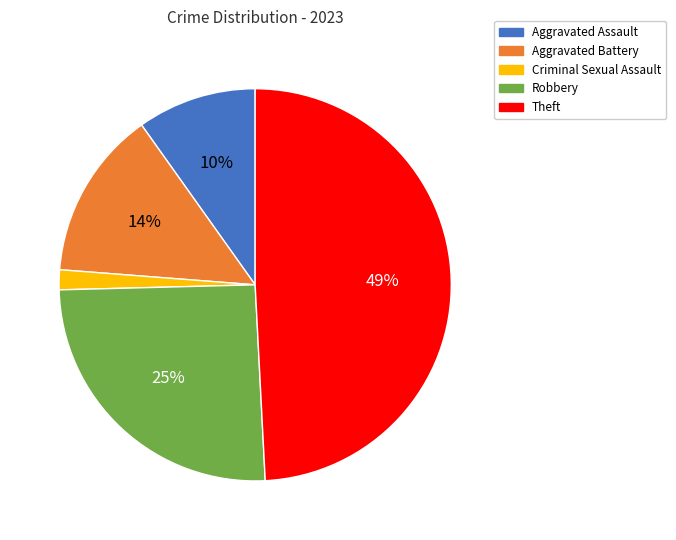

Does any single category account for the majority?

No